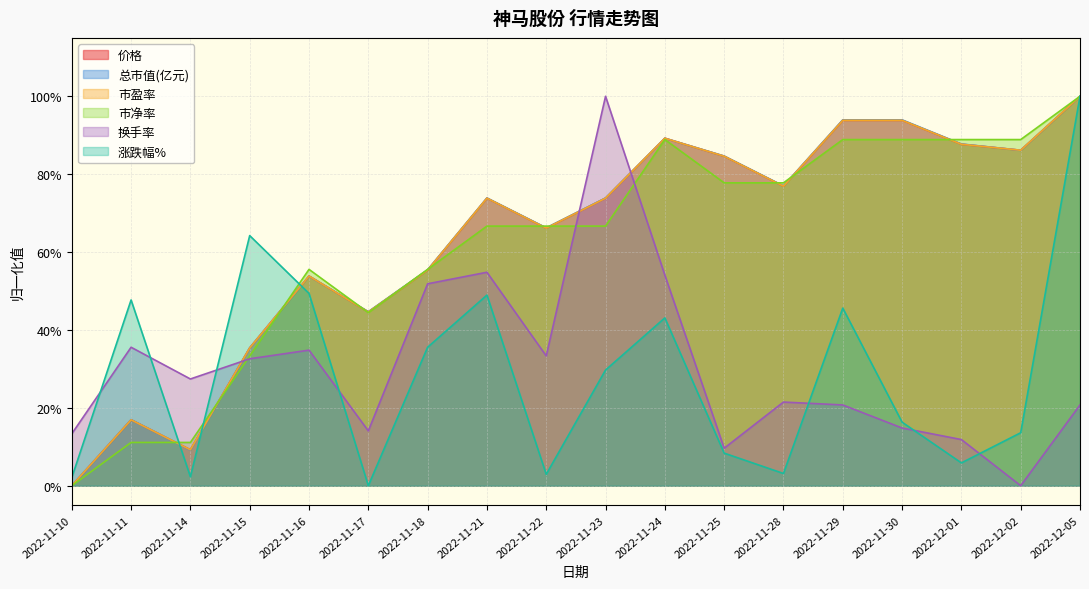

Reading left to right, extract all data points from this chart.

价格: 2022-11-10=0.0	2022-11-11=0.2	2022-11-14=0.1	2022-11-15=0.4	2022-11-16=0.5	2022-11-17=0.4	2022-11-18=0.6	2022-11-21=0.7	2022-11-22=0.7	2022-11-23=0.7	2022-11-24=0.9	2022-11-25=0.8	2022-11-28=0.8	2022-11-29=0.9	2022-11-30=0.9	2022-12-01=0.9	2022-12-02=0.9	2022-12-05=1.0
总市值(亿元): 2022-11-10=0.0	2022-11-11=0.2	2022-11-14=0.1	2022-11-15=0.4	2022-11-16=0.5	2022-11-17=0.4	2022-11-18=0.6	2022-11-21=0.7	2022-11-22=0.7	2022-11-23=0.7	2022-11-24=0.9	2022-11-25=0.8	2022-11-28=0.8	2022-11-29=0.9	2022-11-30=0.9	2022-12-01=0.9	2022-12-02=0.9	2022-12-05=1.0
市盈率: 2022-11-10=0.0	2022-11-11=0.2	2022-11-14=0.1	2022-11-15=0.4	2022-11-16=0.5	2022-11-17=0.4	2022-11-18=0.6	2022-11-21=0.7	2022-11-22=0.7	2022-11-23=0.7	2022-11-24=0.9	2022-11-25=0.8	2022-11-28=0.8	2022-11-29=0.9	2022-11-30=0.9	2022-12-01=0.9	2022-12-02=0.9	2022-12-05=1.0
市净率: 2022-11-10=0.0	2022-11-11=0.1	2022-11-14=0.1	2022-11-15=0.3	2022-11-16=0.6	2022-11-17=0.4	2022-11-18=0.6	2022-11-21=0.7	2022-11-22=0.7	2022-11-23=0.7	2022-11-24=0.9	2022-11-25=0.8	2022-11-28=0.8	2022-11-29=0.9	2022-11-30=0.9	2022-12-01=0.9	2022-12-02=0.9	2022-12-05=1.0
换手率: 2022-11-10=0.1	2022-11-11=0.4	2022-11-14=0.3	2022-11-15=0.3	2022-11-16=0.3	2022-11-17=0.1	2022-11-18=0.5	2022-11-21=0.5	2022-11-22=0.3	2022-11-23=1.0	2022-11-24=0.5	2022-11-25=0.1	2022-11-28=0.2	2022-11-29=0.2	2022-11-30=0.1	2022-12-01=0.1	2022-12-02=0.0	2022-12-05=0.2
涨跌幅%: 2022-11-10=0.0	2022-11-11=0.5	2022-11-14=0.0	2022-11-15=0.6	2022-11-16=0.5	2022-11-17=0.0	2022-11-18=0.4	2022-11-21=0.5	2022-11-22=0.0	2022-11-23=0.3	2022-11-24=0.4	2022-11-25=0.1	2022-11-28=0.0	2022-11-29=0.5	2022-11-30=0.2	2022-12-01=0.1	2022-12-02=0.1	2022-12-05=1.0